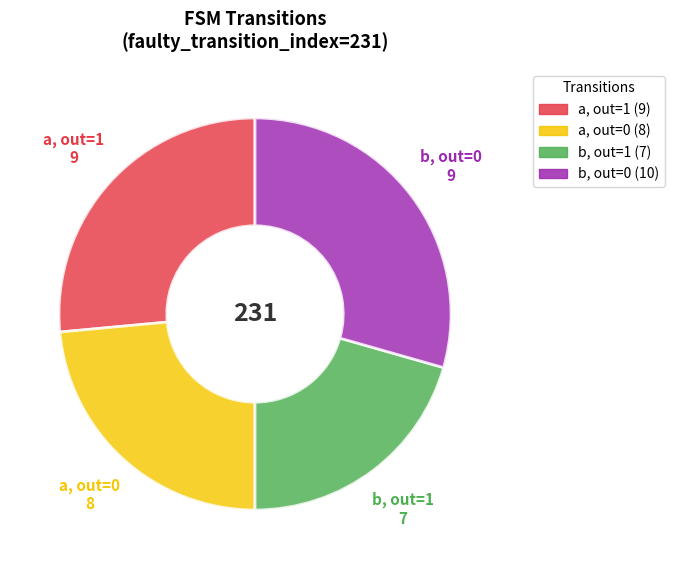

Is there a majority slice in this chart?

No